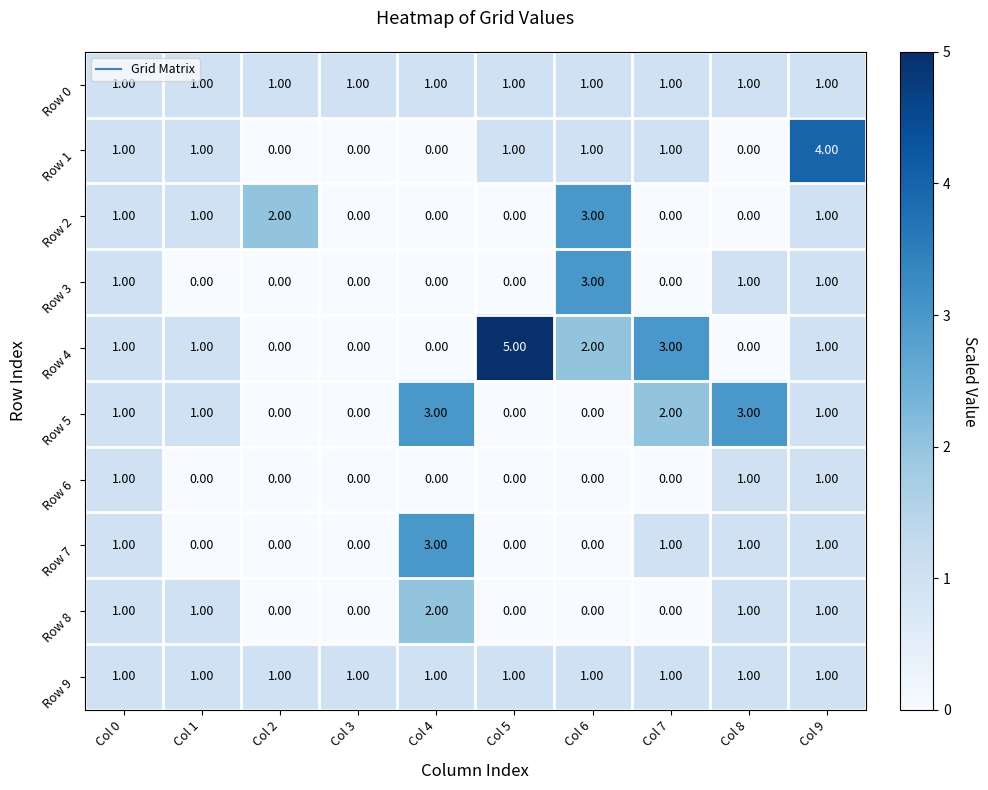

Which series has the widest spread of values?

Row 4